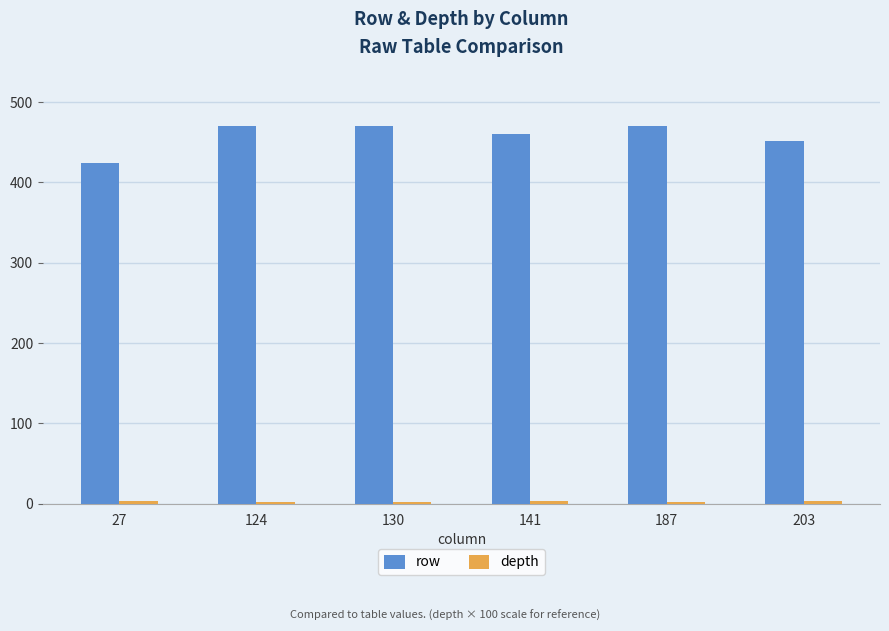

What is the difference between the maximum and minimum values in the row series?

46.0